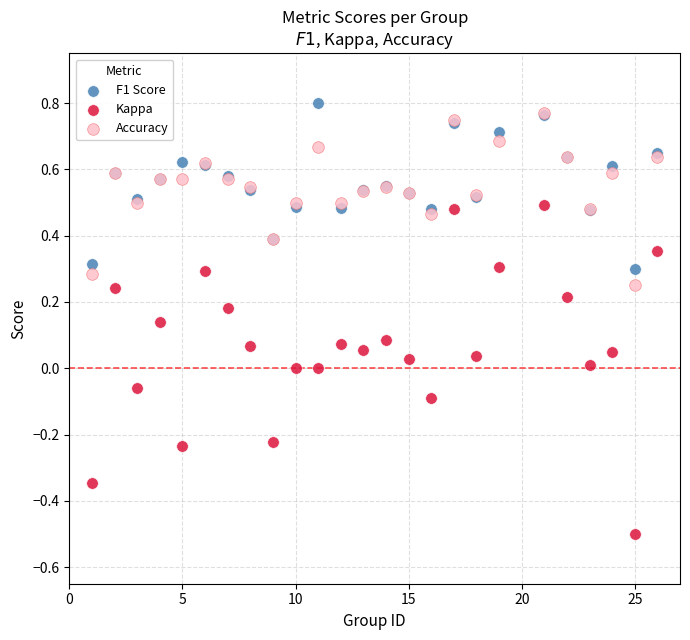

Which series has the widest spread of Y values?

Kappa